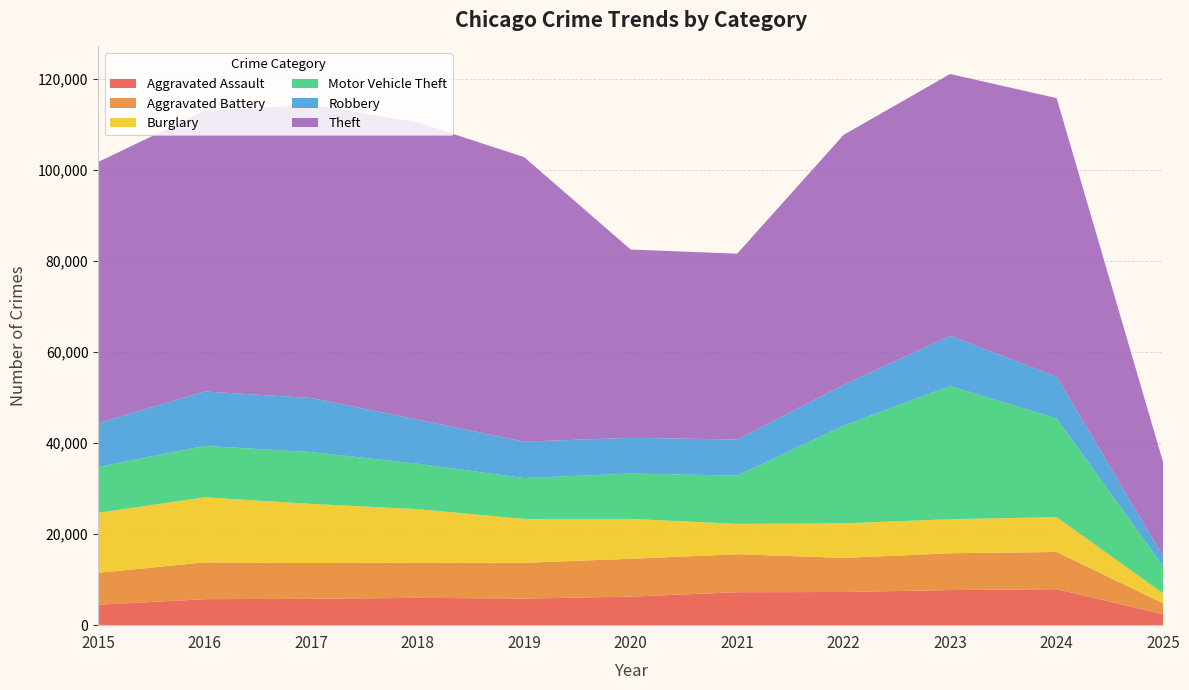

Reading left to right, transcribe all the data shown in this chart.

Aggravated Assault: 2015=4480	2016=5713	2017=5793	2018=6002	2019=5841	2020=6265	2021=7242	2022=7281	2023=7712	2024=7901	2025=2392
Aggravated Battery: 2015=7018	2016=8085	2017=7845	2018=7734	2019=7858	2020=8320	2021=8346	2022=7494	2023=8079	2024=8181	2025=2413
Burglary: 2015=13184	2016=14289	2017=13001	2018=11747	2019=9638	2020=8758	2021=6662	2022=7594	2023=7484	2024=7650	2025=2176
Motor Vehicle Theft: 2015=10068	2016=11285	2017=11380	2018=9985	2019=8978	2020=9959	2021=10605	2022=21470	2023=29253	2024=21692	2025=5976
Robbery: 2015=9638	2016=11960	2017=11881	2018=9681	2019=7995	2020=7855	2021=7920	2022=8965	2023=11053	2024=9122	2025=2194
Theft: 2015=57352	2016=61623	2017=64386	2018=65289	2019=62498	2020=41349	2021=40820	2022=54897	2023=57481	2024=61218	2025=20638